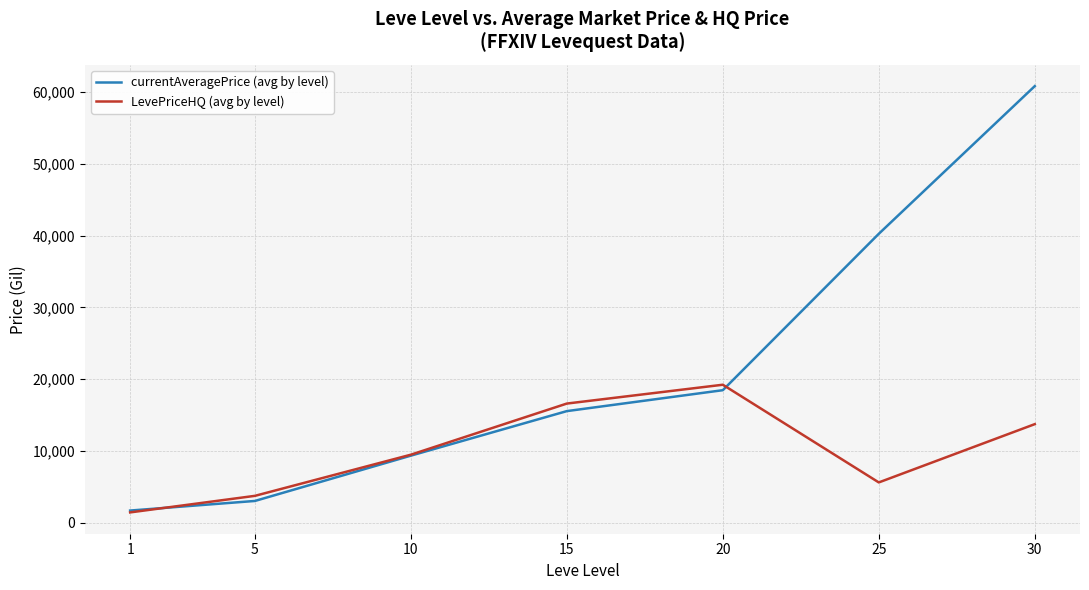

Between 5 and 15, which series saw the biggest shift?

LevePriceHQ (avg by level)